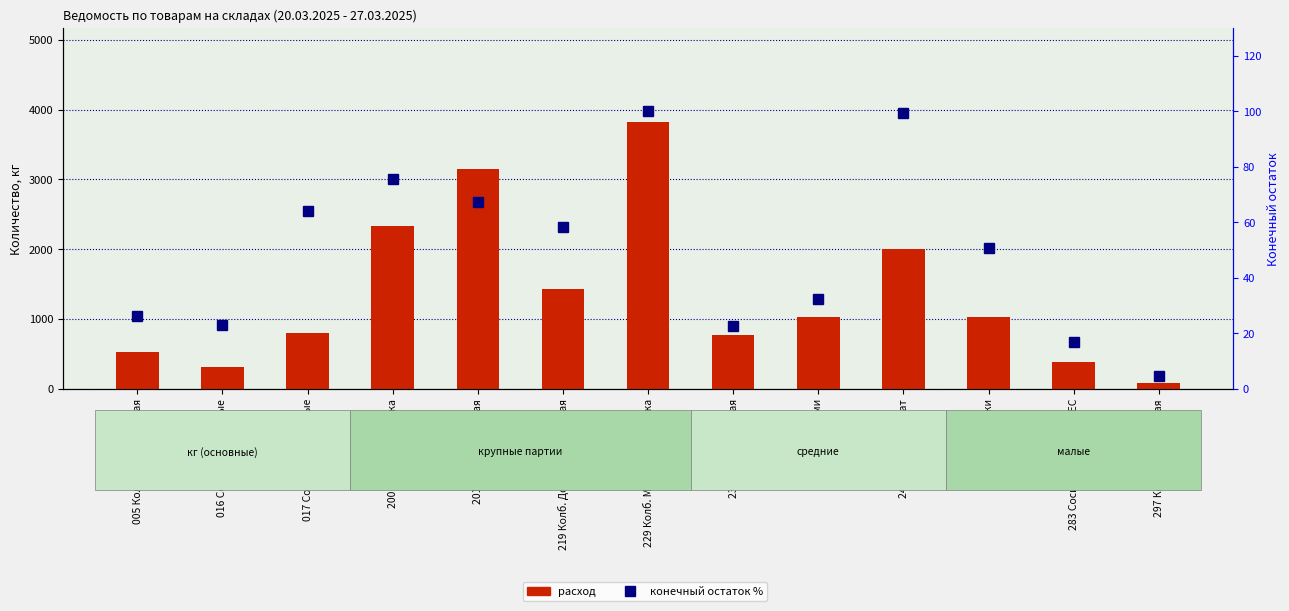

What are all the series names shown in the legend?

расход, конечный остаток %